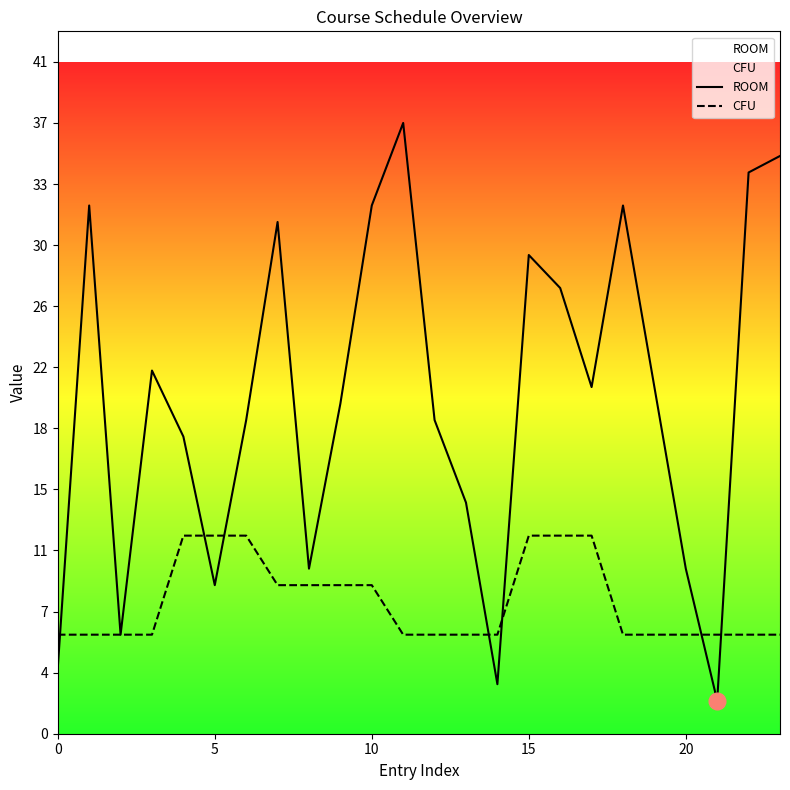

Rank the series at 15 from highest to lowest value.

ROOM, CFU